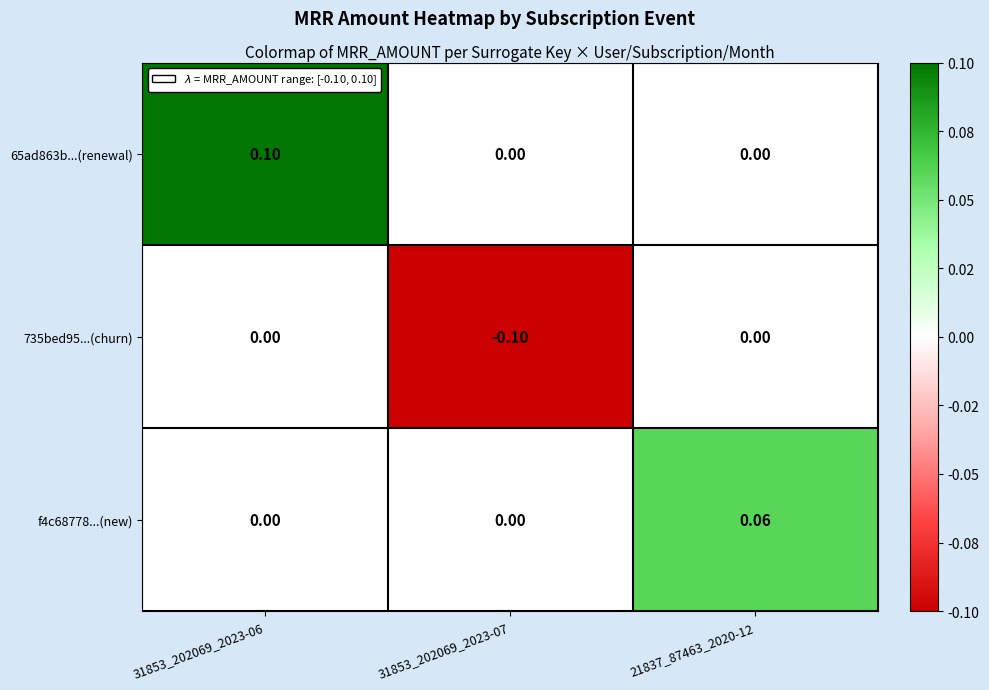

Count the number of data series in this chart.

3